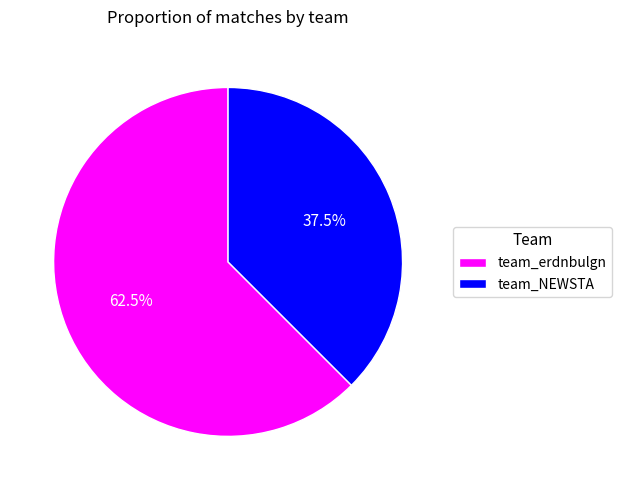

Which has a higher value, team_erdnbulgn or team_NEWSTA?

team_erdnbulgn